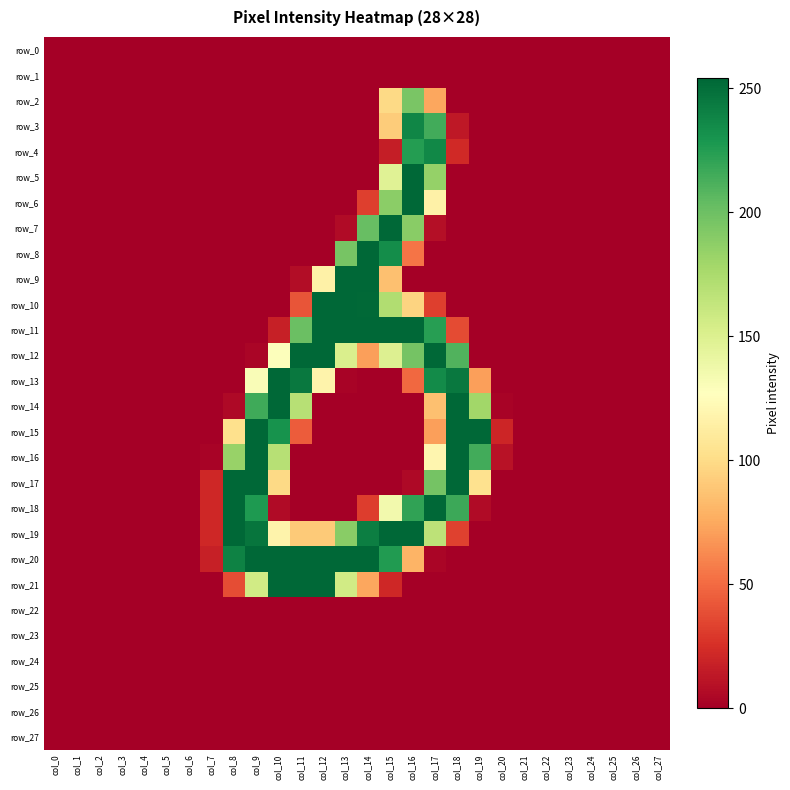

What is the total value across all series at col_19?

829